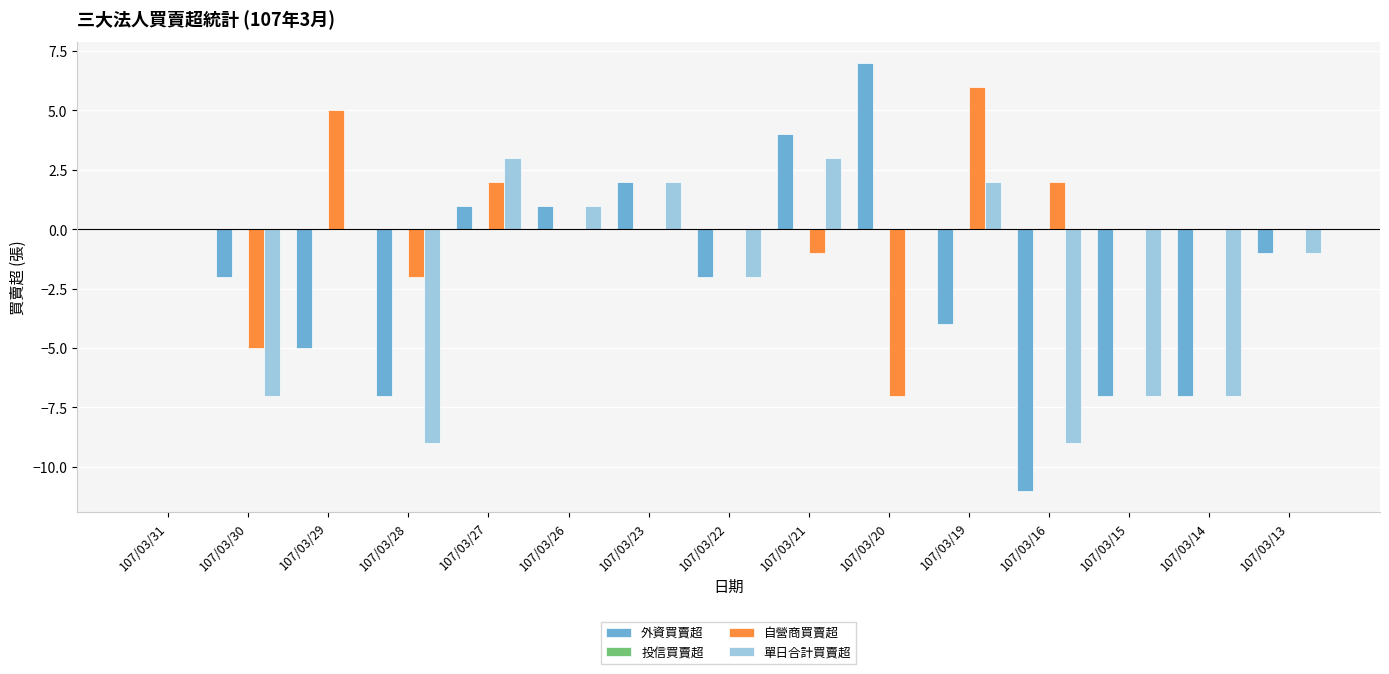

What is the sum of the 單日合計買賣超 values at 107/03/16 and 107/03/23?

-7